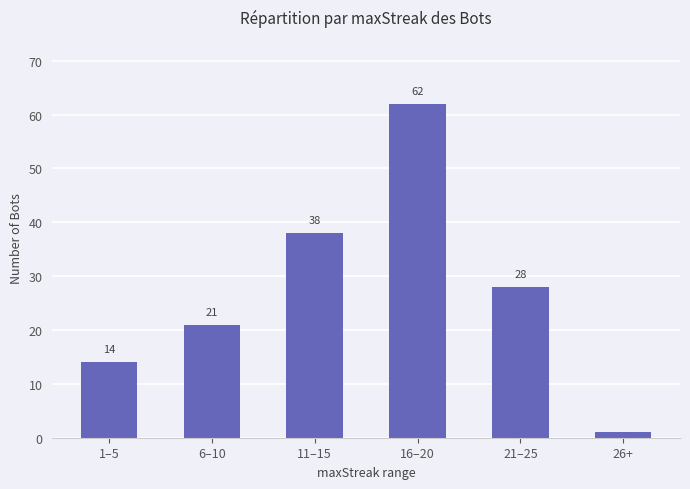

Reading left to right, list all the values displayed in this chart.

14	21	38	62	28	1